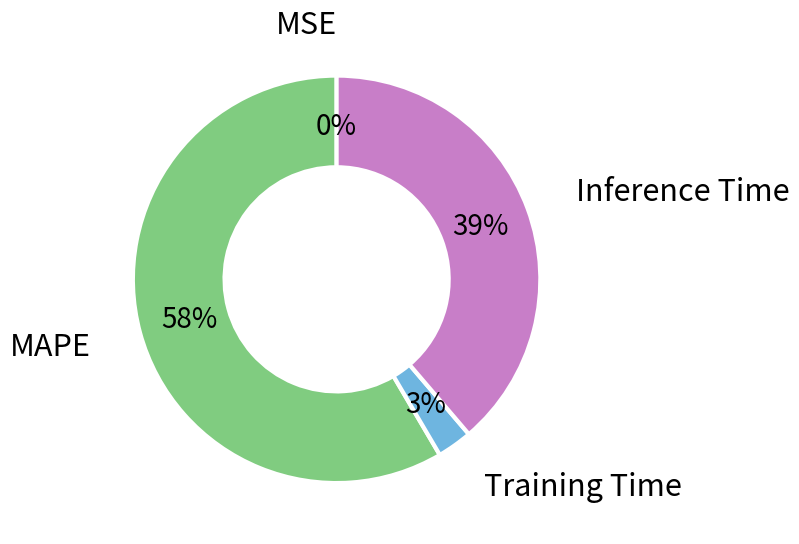

To the nearest percent, what is the average slice percentage?

25%